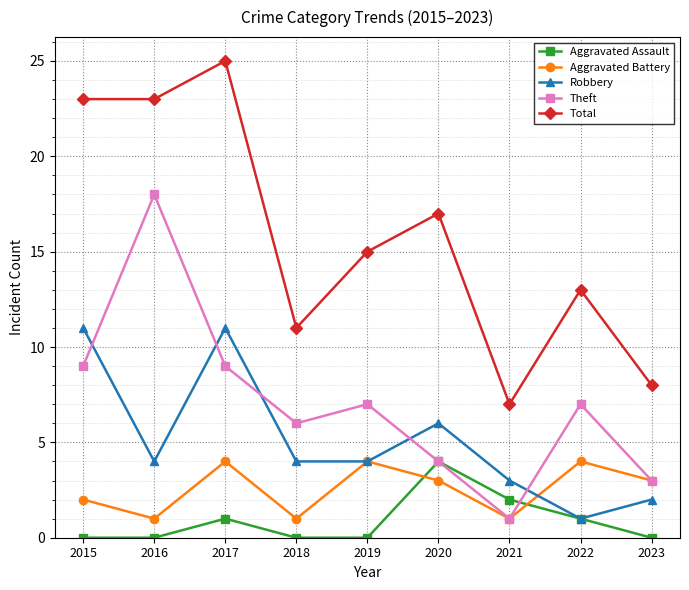

Which series has the largest range (max minus min)?

Total